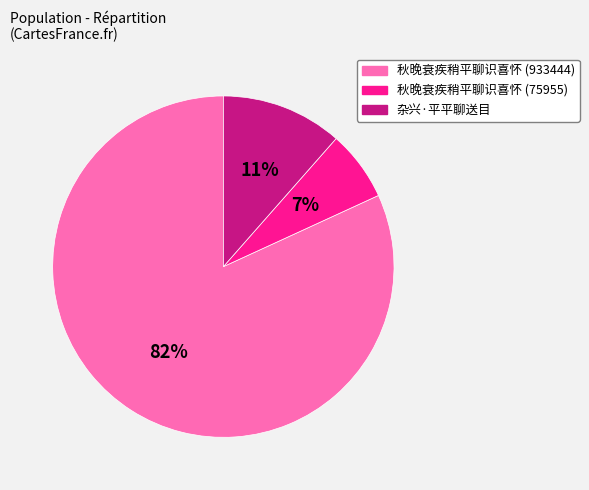

To the nearest percent, what is the combined percentage of 秋晚衰疾稍平聊识喜怀 (933444) and 秋晚衰疾稍平聊识喜怀 (75955)?

89%